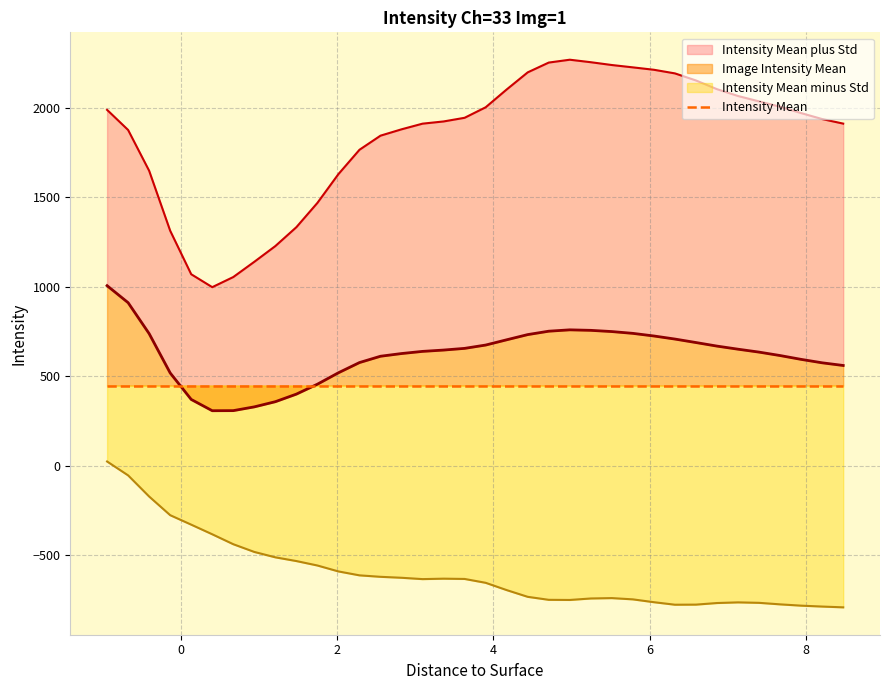

True or false: Image Intensity Mean has more than 0 interior local peaks.

True